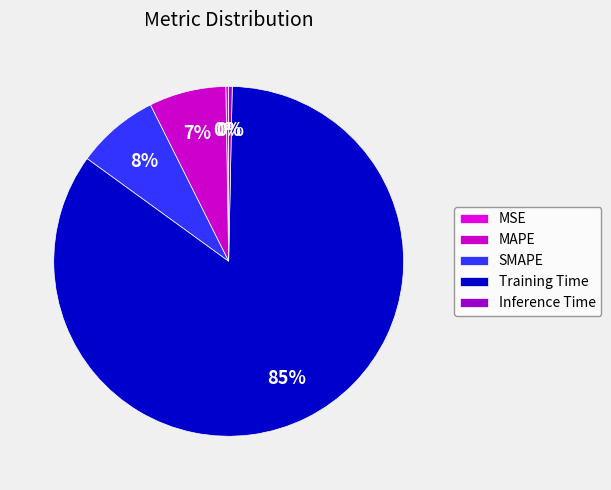

To the nearest percent, what is the combined percentage of Training Time and MAPE?

92%